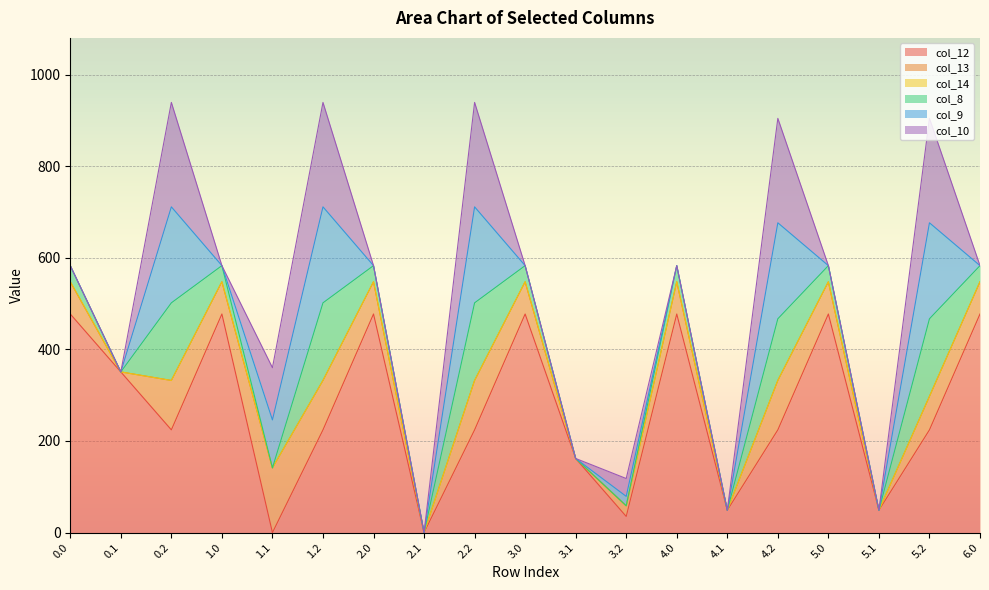

Reading left to right, what are all the values shown in this chart?

col_12: 0.0=477.2	0.1=350.8	0.2=224.3	1.0=477.2	1.1=0.0	1.2=224.3	2.0=477.2	2.1=0.0	2.2=224.3	3.0=477.2	3.1=161.8	3.2=35.3	4.0=477.2	4.1=48.8	4.2=224.3	5.0=477.2	5.1=48.8	5.2=224.3	6.0=477.2
col_13: 0.0=70.2	0.1=0.0	0.2=107.8	1.0=70.2	1.1=141.2	1.2=107.8	2.0=70.2	2.1=0.0	2.2=107.8	3.0=70.2	3.1=0.0	3.2=23.2	4.0=70.2	4.1=0.0	4.2=107.8	5.0=70.2	5.1=0.0	5.2=73.0	6.0=70.2
col_14: 0.0=0.3	0.1=0.0	0.2=0.0	1.0=0.3	1.1=0.0	1.2=0.0	2.0=0.3	2.1=0.0	2.2=0.0	3.0=0.3	3.1=0.0	3.2=0.0	4.0=0.3	4.1=0.0	4.2=0.0	5.0=0.3	5.1=0.0	5.2=0.0	6.0=0.3
col_8: 0.0=35.0	0.1=0.0	0.2=169.5	1.0=35.0	1.1=0.0	1.2=169.5	2.0=35.0	2.1=0.0	2.2=169.5	3.0=35.0	3.1=0.0	3.2=0.0	4.0=35.0	4.1=0.0	4.2=134.7	5.0=35.0	5.1=0.0	5.2=169.5	6.0=35.0
col_9: 0.0=0.0	0.1=0.0	0.2=209.6	1.0=0.0	1.1=104.8	1.2=209.6	2.0=0.0	2.1=0.0	2.2=209.6	3.0=0.0	3.1=0.0	3.2=20.6	4.0=0.0	4.1=0.0	4.2=209.6	5.0=0.0	5.1=0.0	5.2=209.6	6.0=0.0
col_10: 0.0=0.0	0.1=0.0	0.2=228.0	1.0=0.0	1.1=114.0	1.2=228.0	2.0=0.0	2.1=0.0	2.2=228.0	3.0=0.0	3.1=0.0	3.2=39.0	4.0=0.0	4.1=0.0	4.2=228.0	5.0=0.0	5.1=0.0	5.2=228.0	6.0=0.0